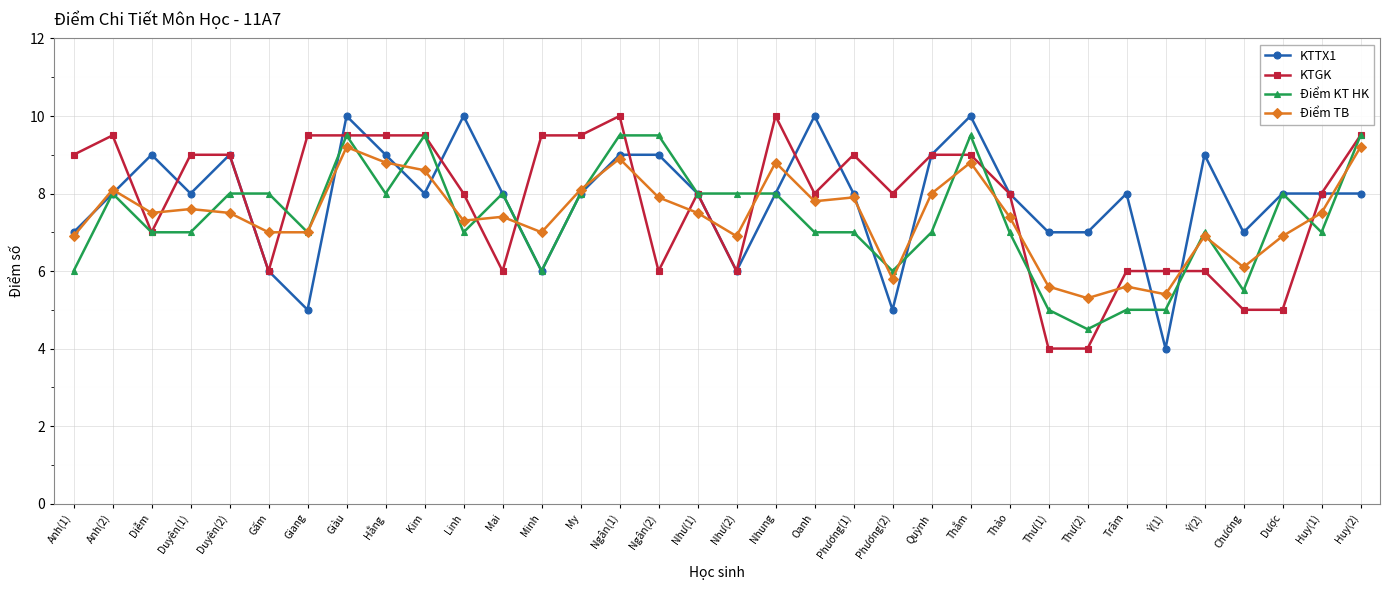

After their last crossing, which series has the higher values: KTGK or Điểm TB?

KTGK